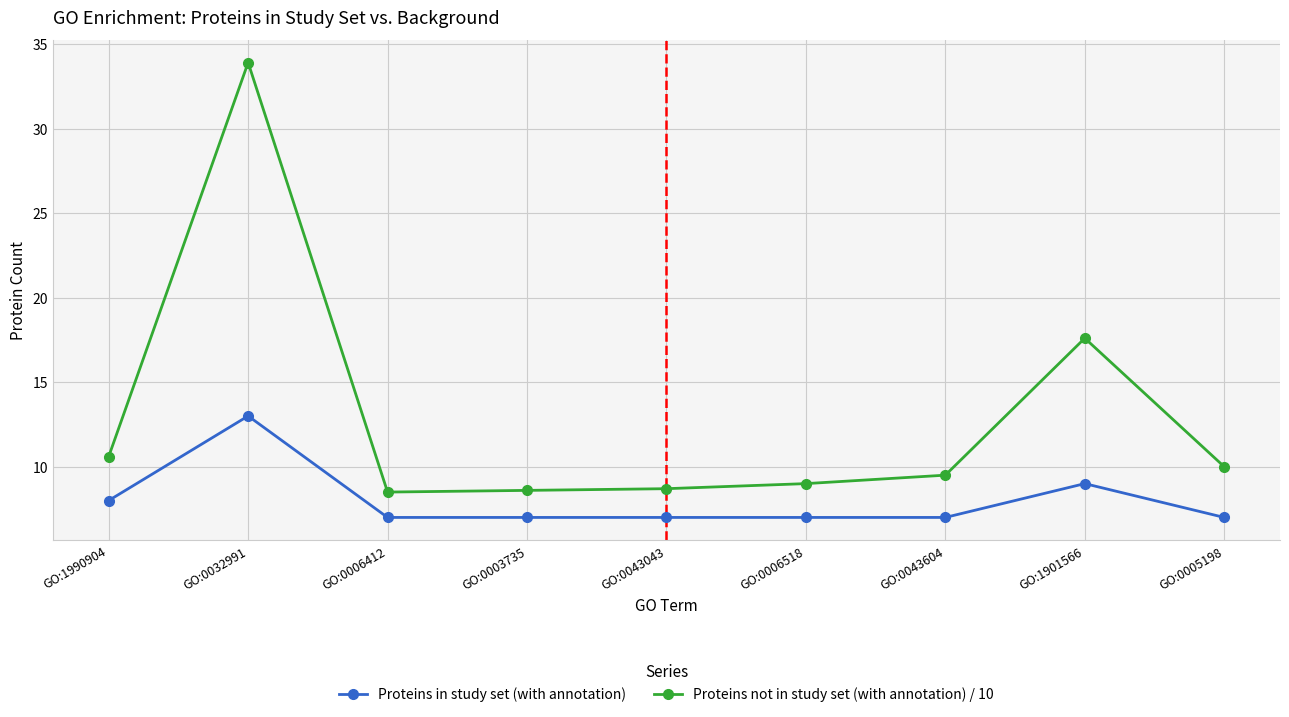

At which label does Proteins in study set (with annotation) reach its peak?

GO:0032991